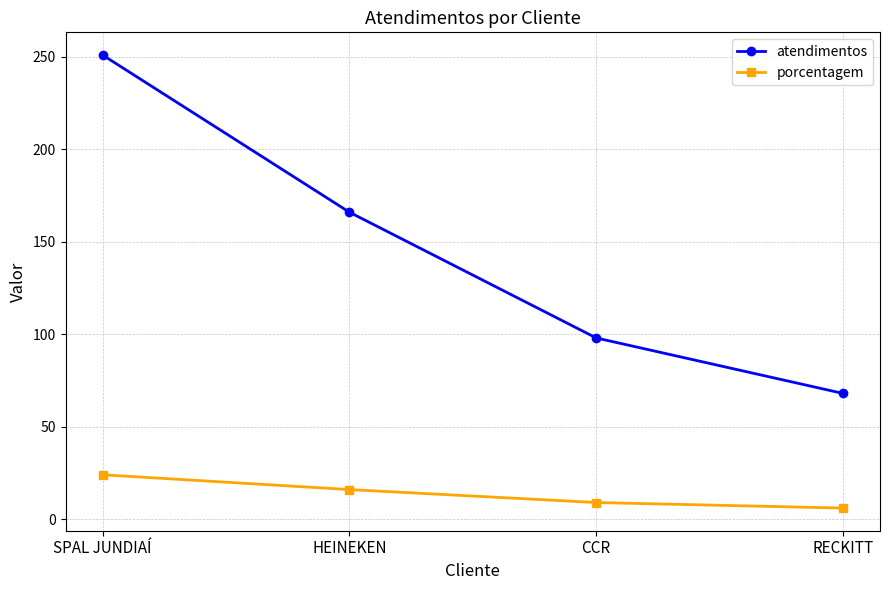

Is it true that porcentagem equals 9 at CCR?

True